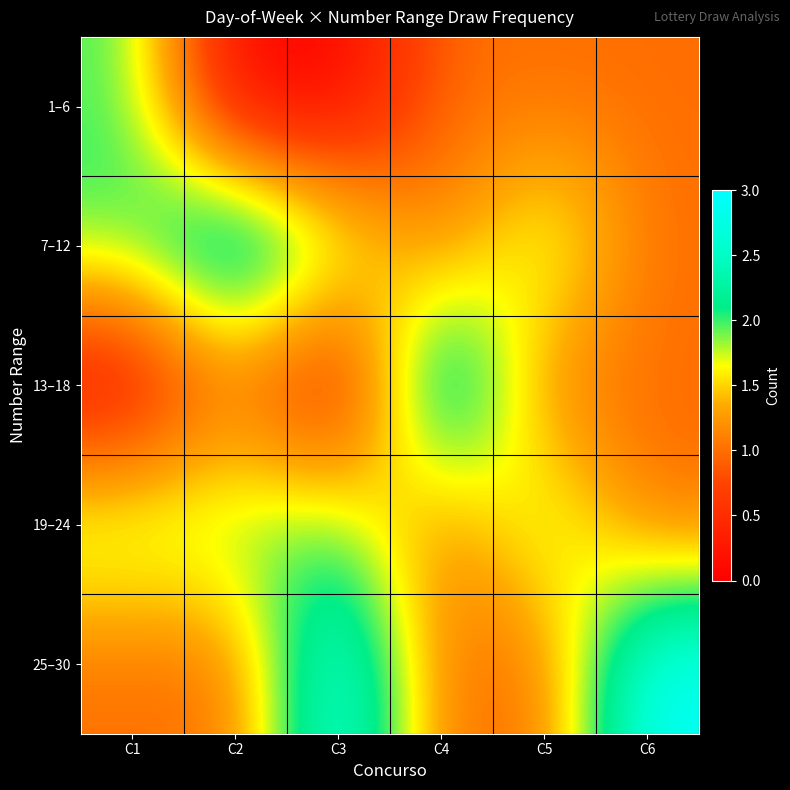

At which category is the sum across all series the highest?

C1